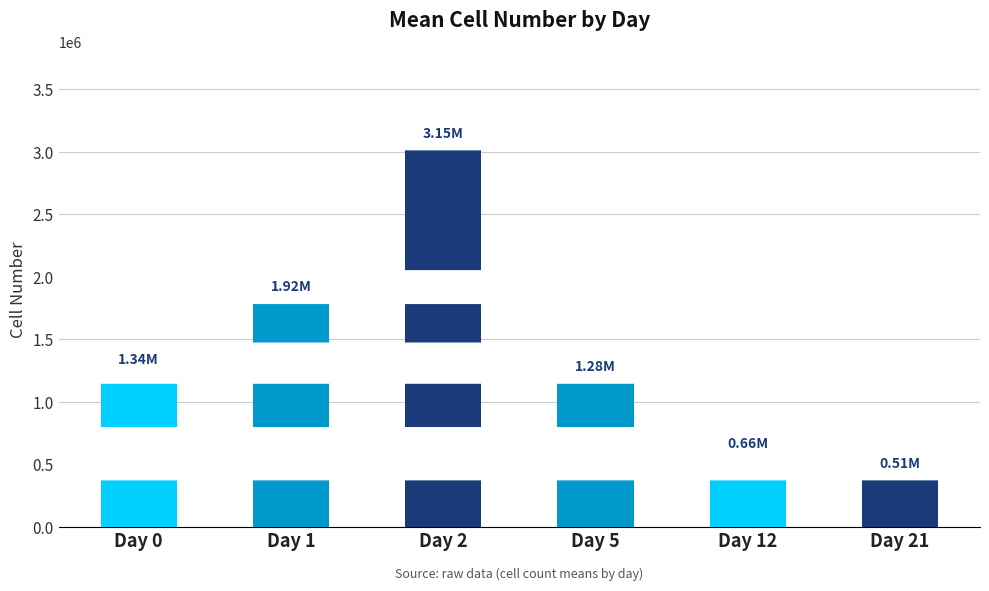

What is the difference between the maximum and second lowest values?

2483630.1